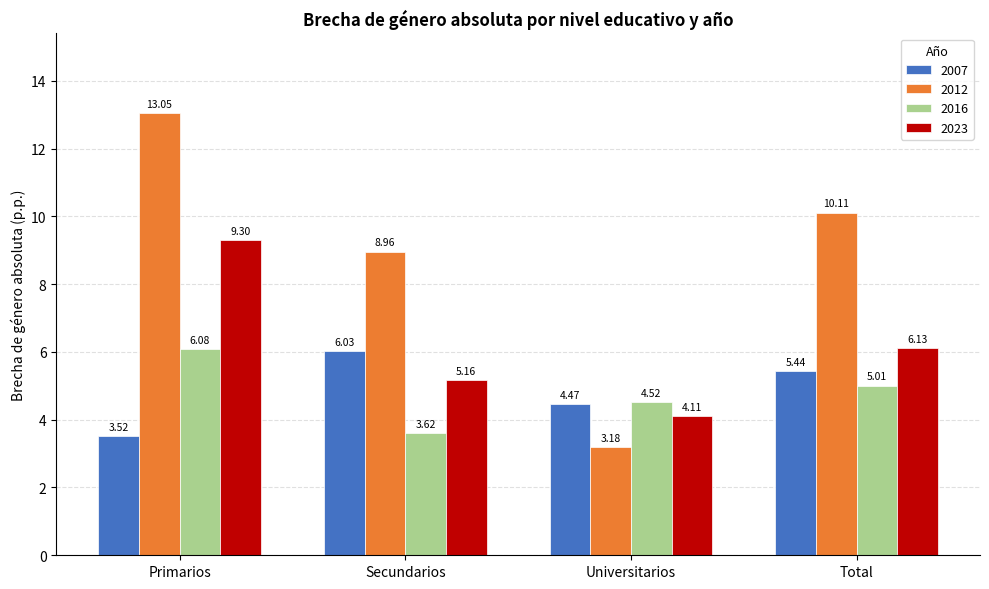

Is it true that 2016 equals 8.5 at Total?

False